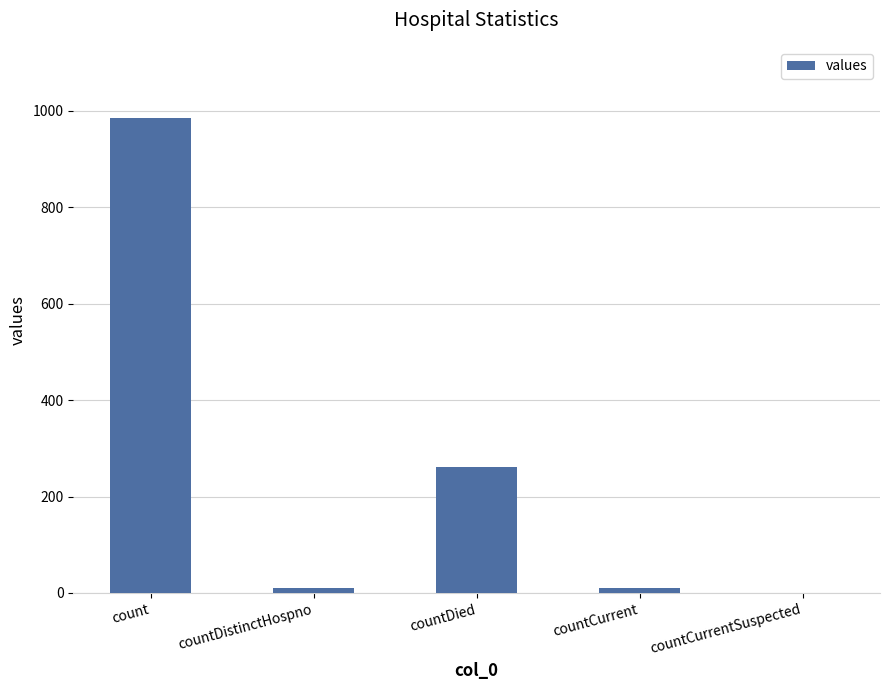

What is the sum of all values?

1267